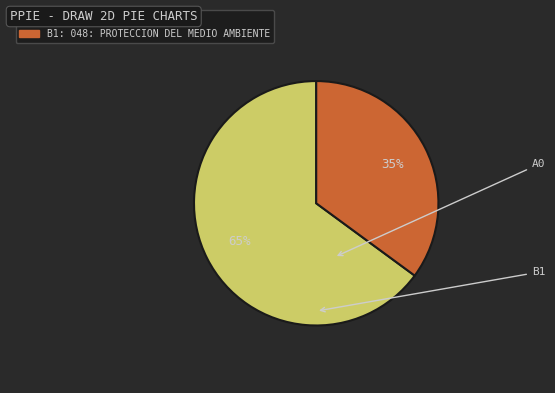

To the nearest percent, what is the average slice percentage?

50%